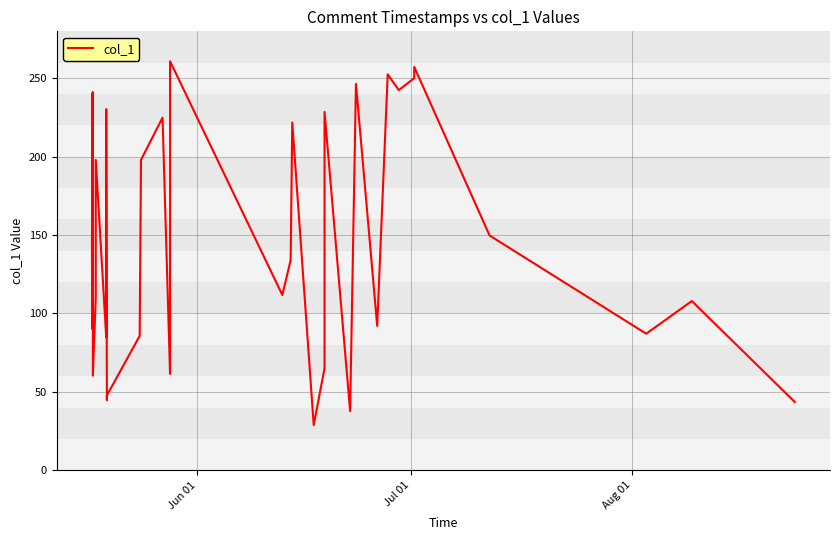

What is the smallest value displayed?

28.8